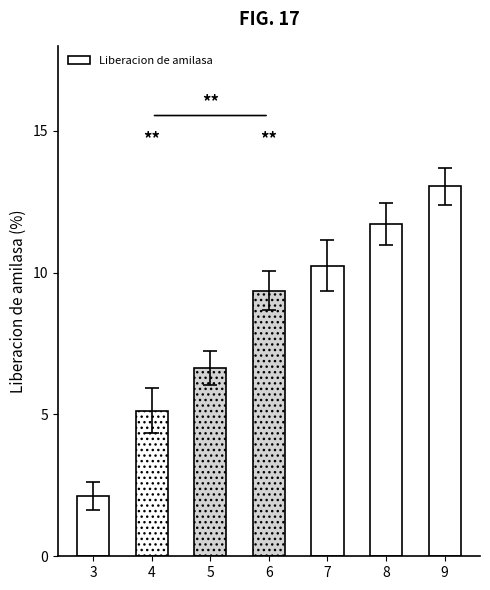

How many categories are shown in the chart?

7